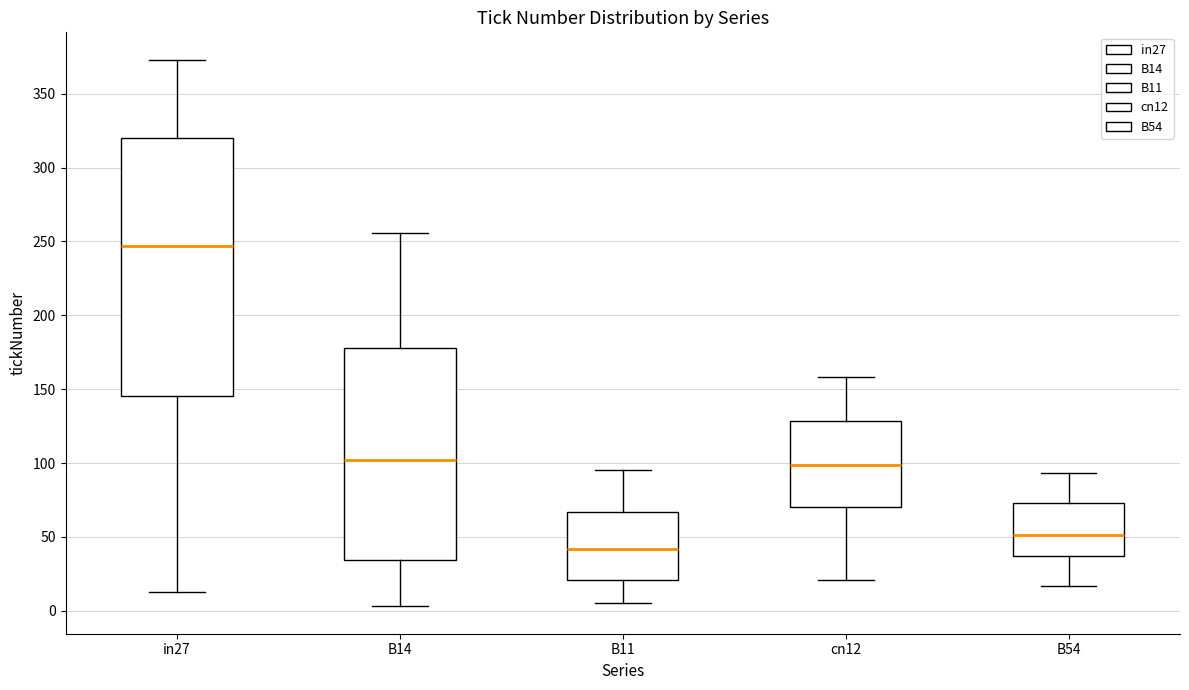

Reading left to right, transcribe this box plot: for each box, give where its median line is, the range the box spans, and where its two whiskers end, as read against the y-axis. The values are not printed on the chart, so give them approximately, as read against the axis.

in27: median 245, box 145 to 320, whiskers 15 to 375
B14: median 100, box 35 to 180, whiskers 5 to 255
B11: median 40, box 20 to 65, whiskers 5 to 95
cn12: median 100, box 70 to 130, whiskers 20 to 160
B54: median 50, box 35 to 75, whiskers 15 to 95